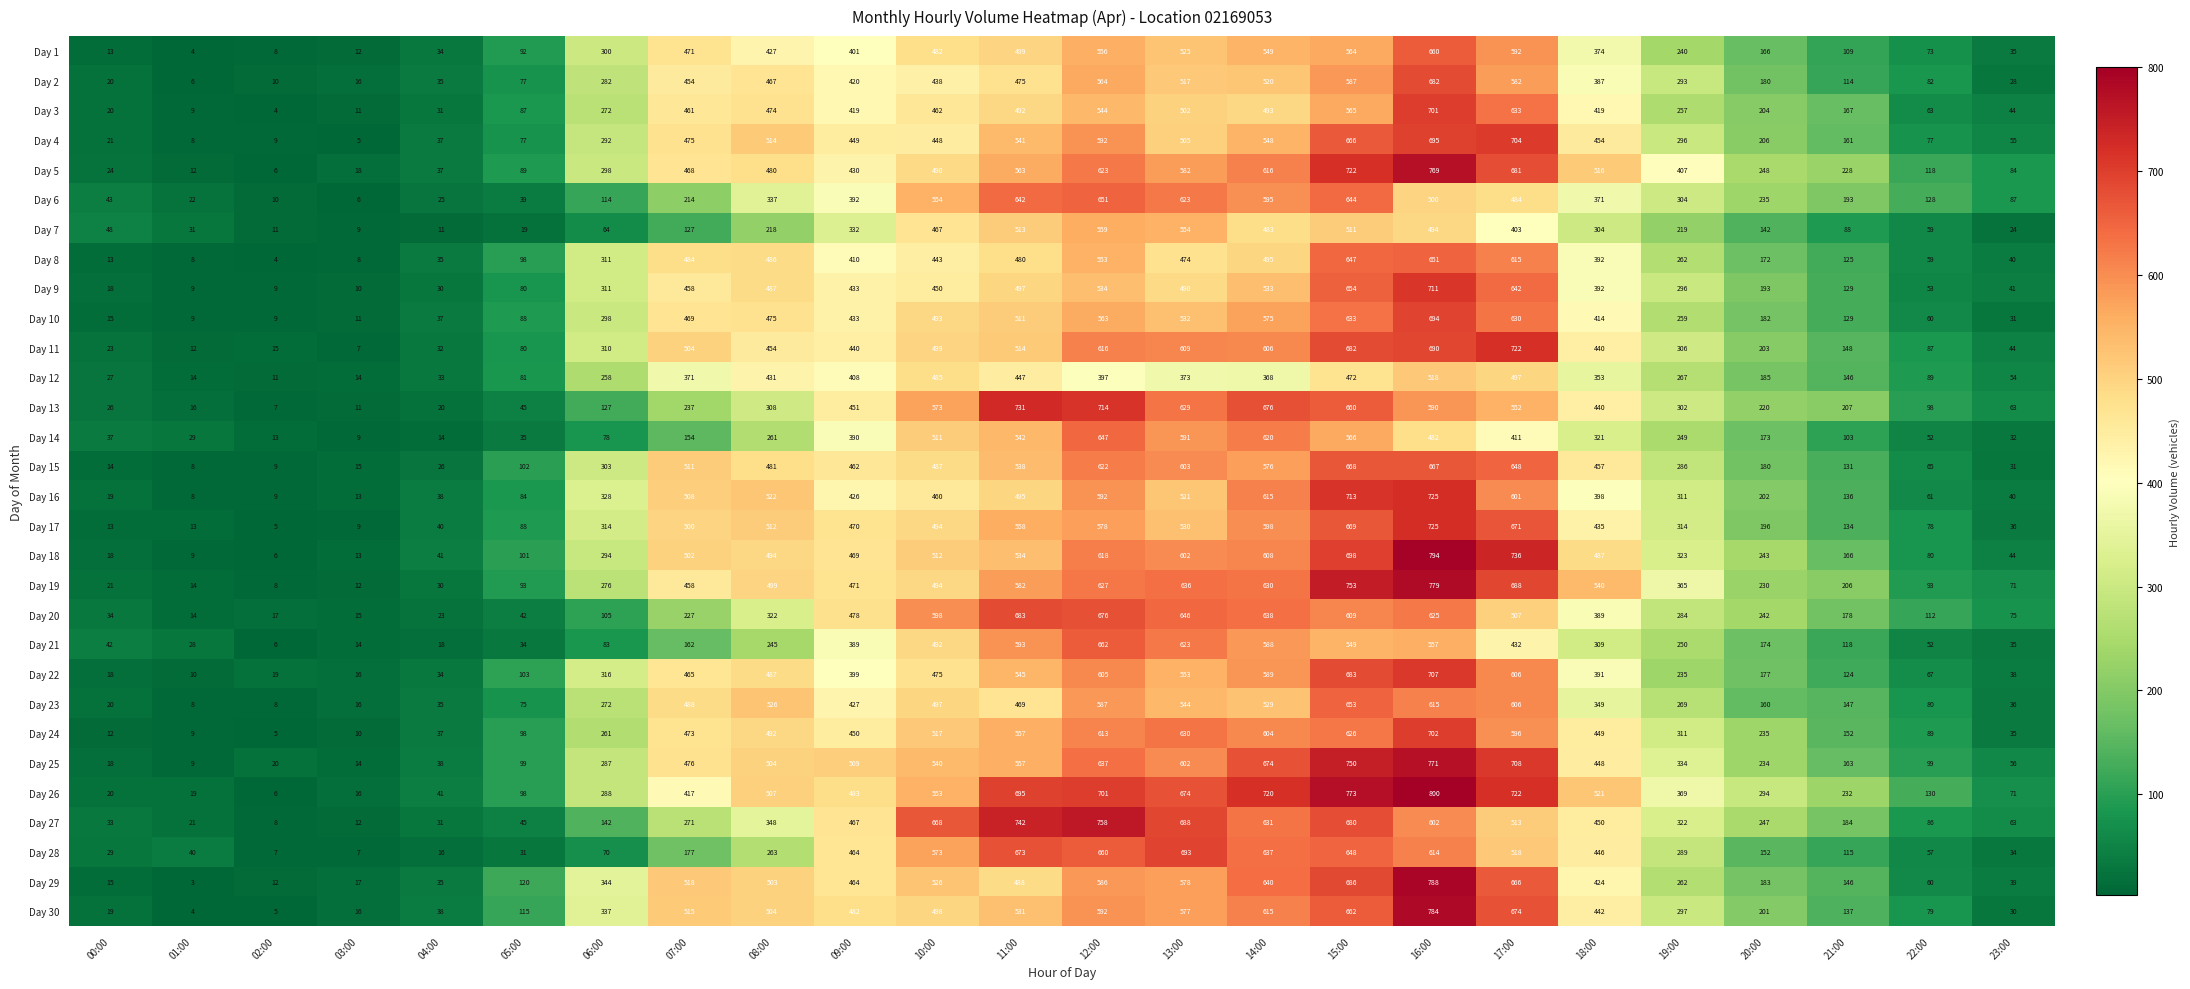

The Day 2 series shows 16 at 03:00. True or false?

True